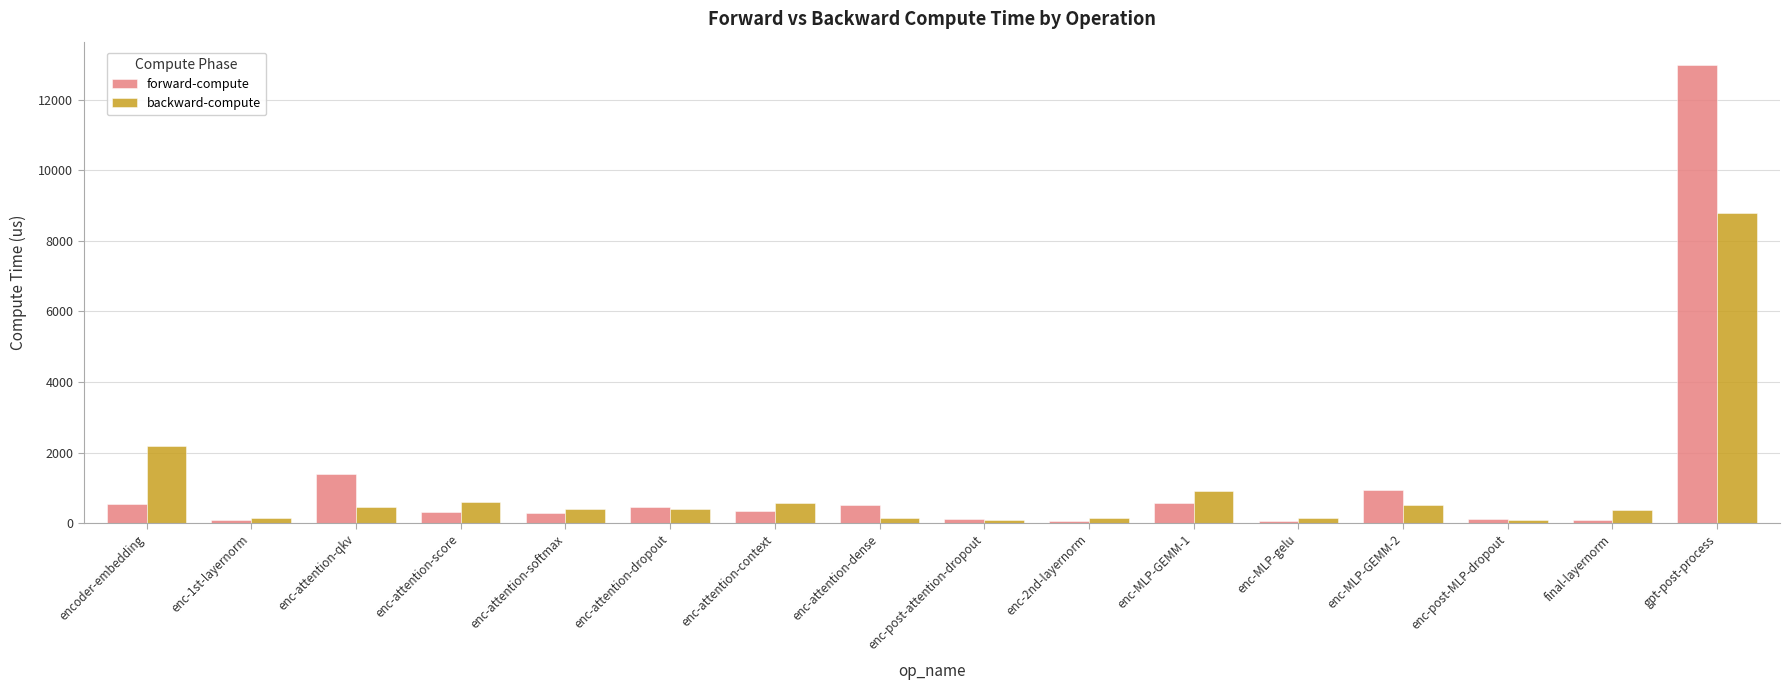

What is the difference between the backward-compute values at gpt-post-process and enc-post-MLP-dropout?

8688.5